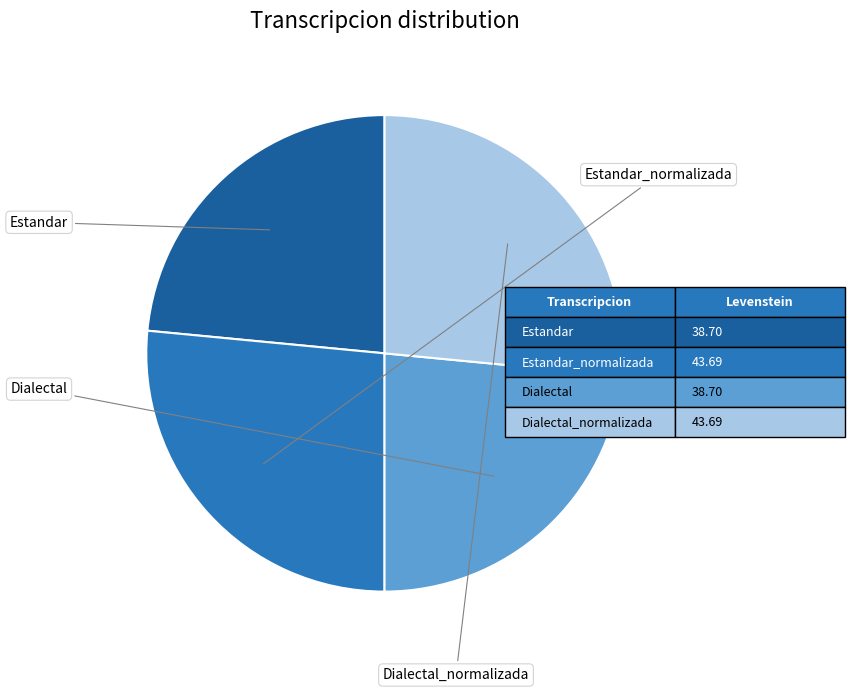

How many slices are in this pie chart?

4